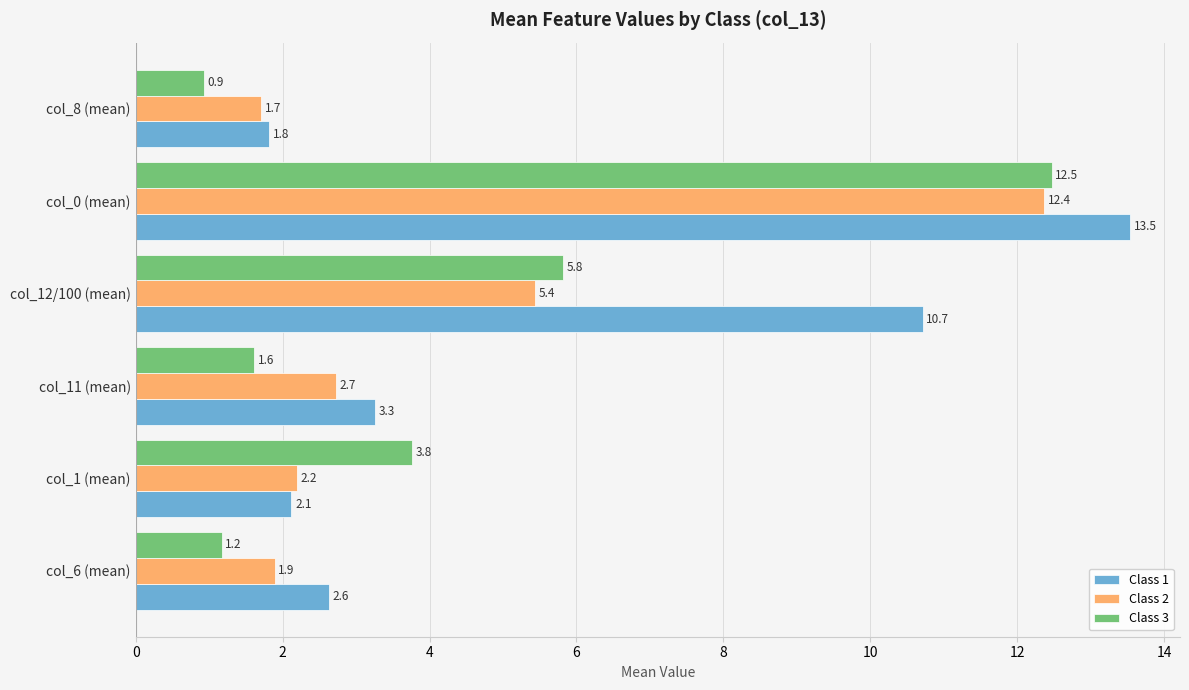

At which category is the sum across all series the highest?

col_0 (mean)